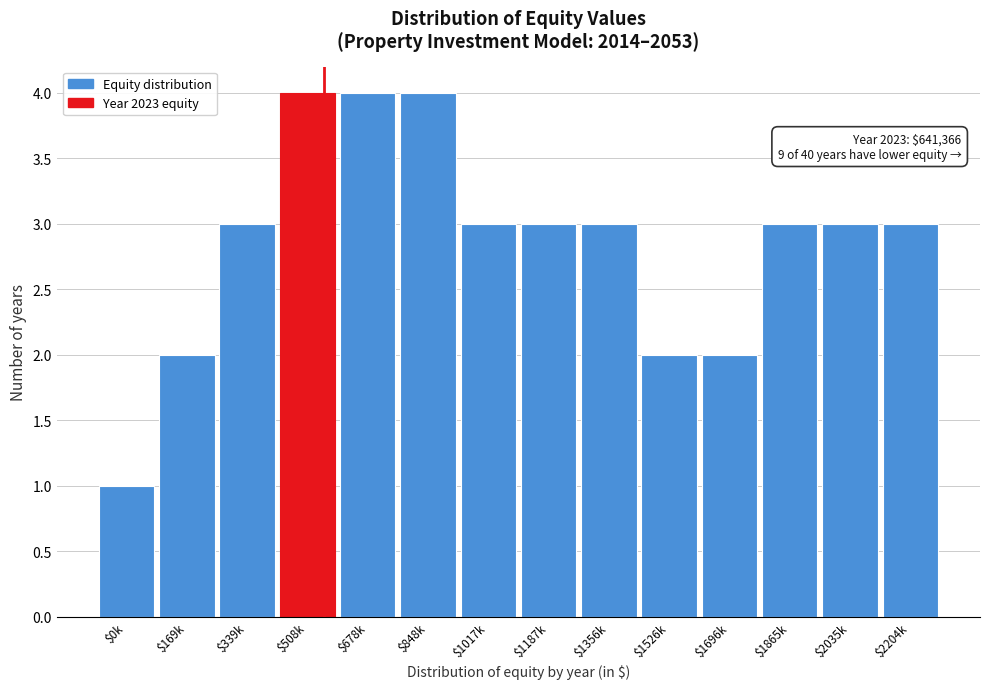

Reading left to right, list all the values displayed in this chart.

1	2	3	4	4	4	3	3	3	2	2	3	3	3